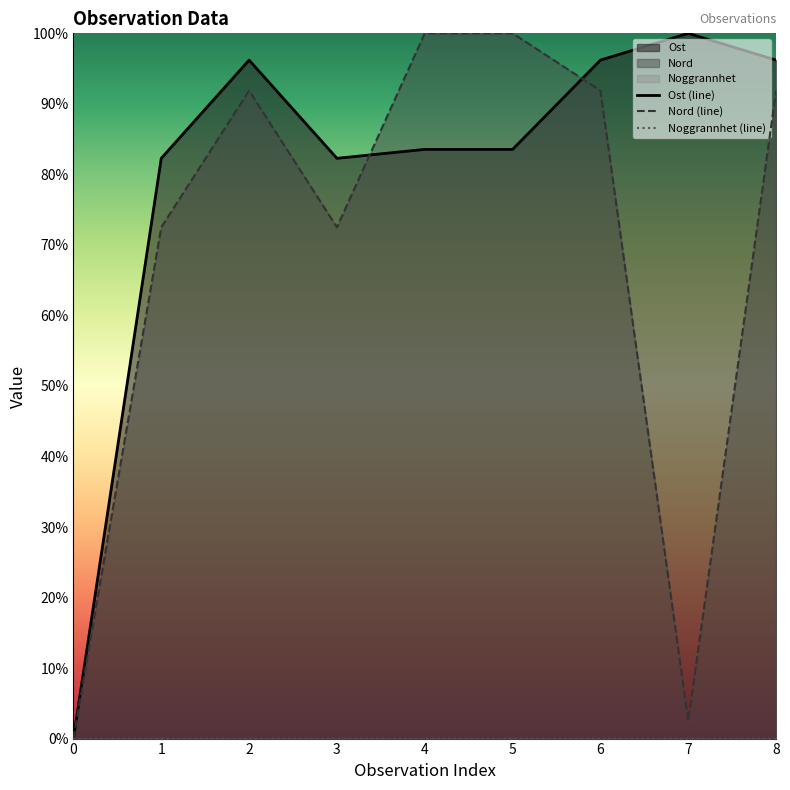

Is it true that Nord (line) equals 128.4 at 2?

False